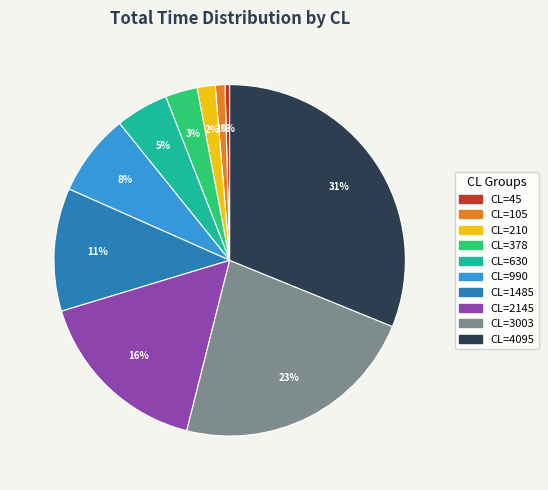

Is there a majority slice in this chart?

No